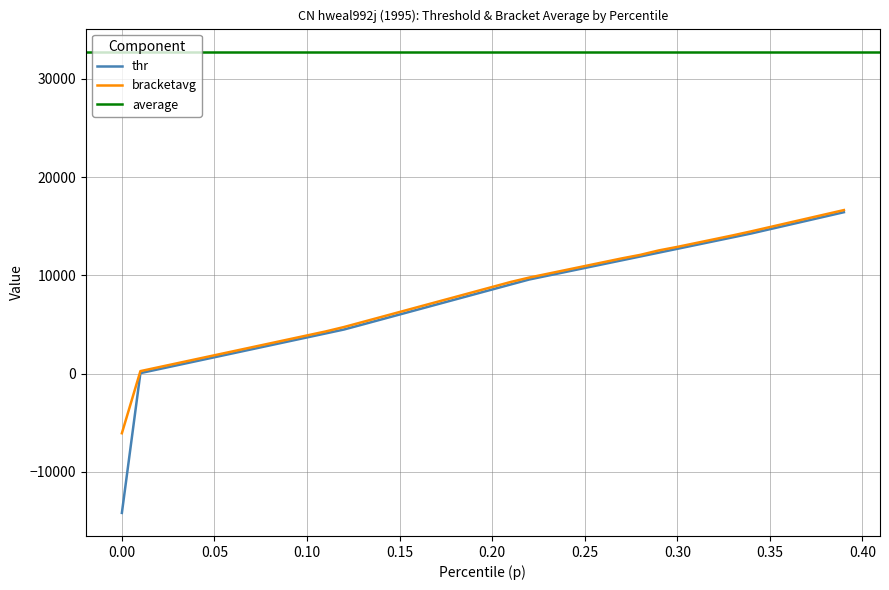

What is the minimum value for bracketavg?

-6058.5